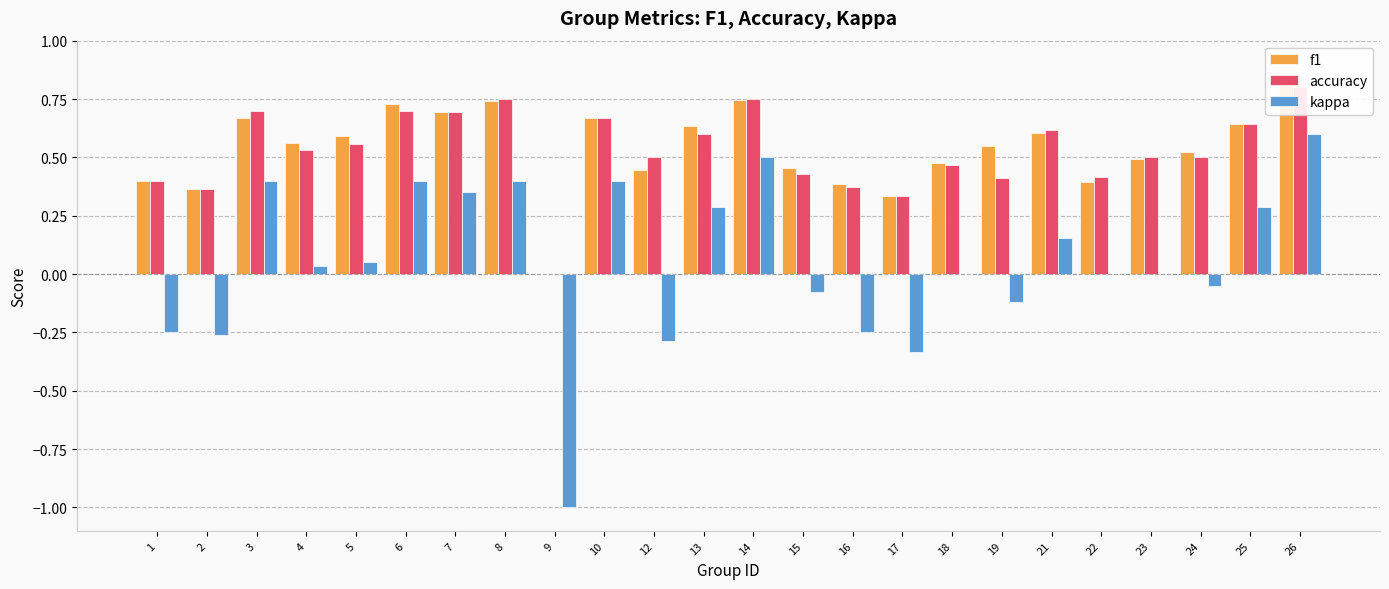

What is the maximum value shown in the chart?

0.8